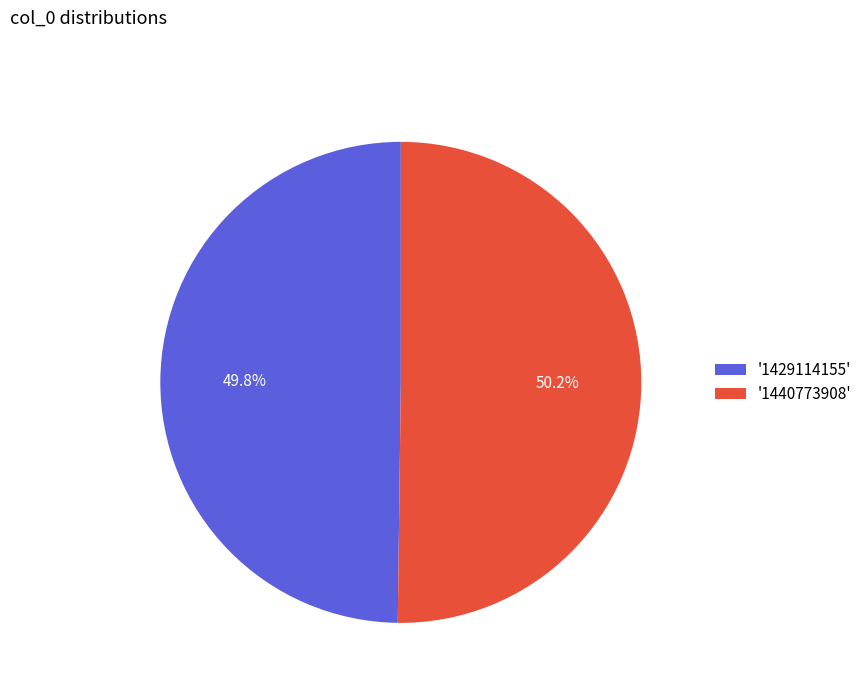

How many segments does this pie chart have?

2